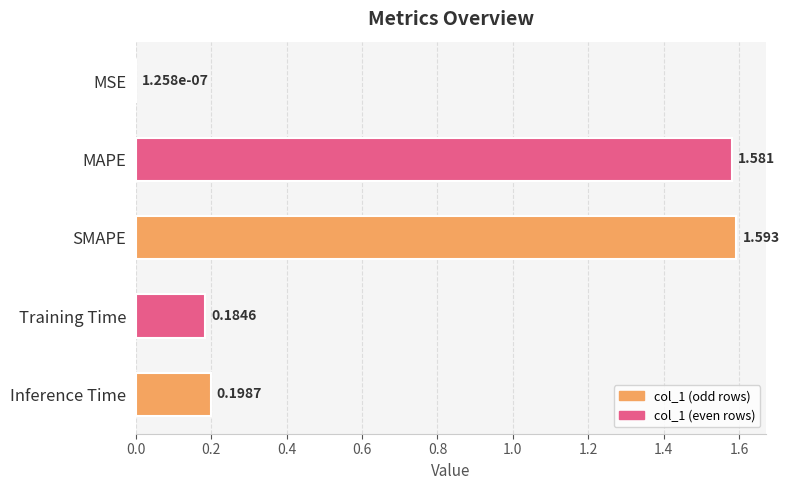

Which label corresponds to the largest value in the chart?

SMAPE